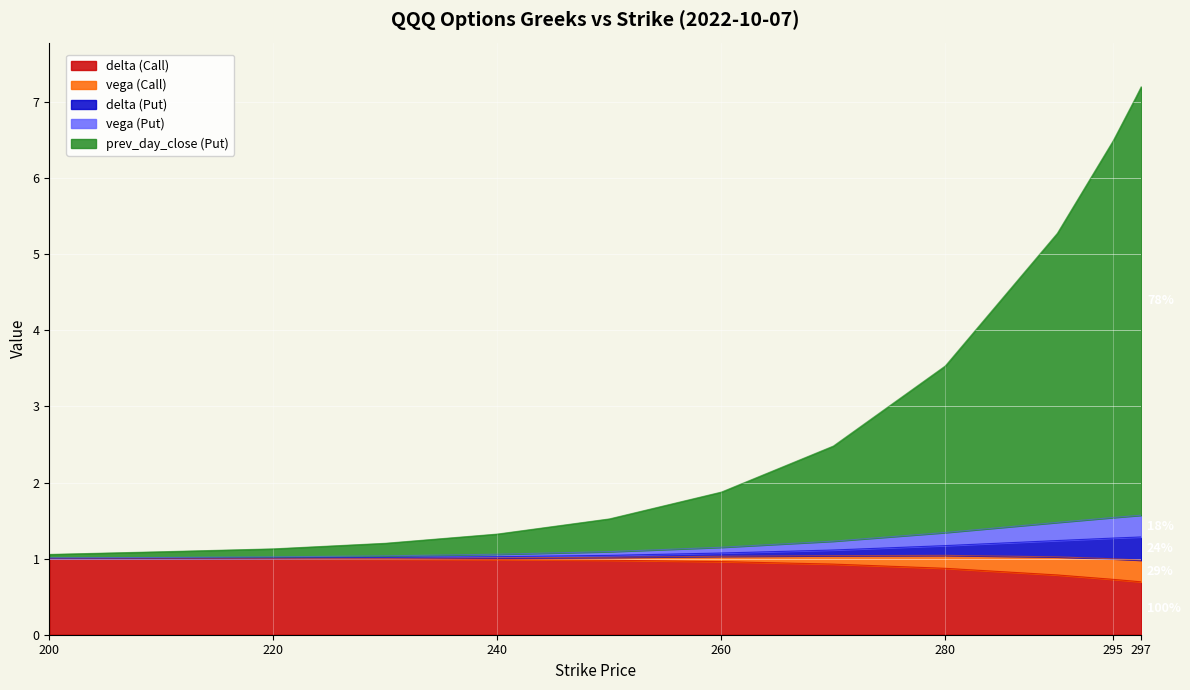

What is the total value across all series at 297?

7.2